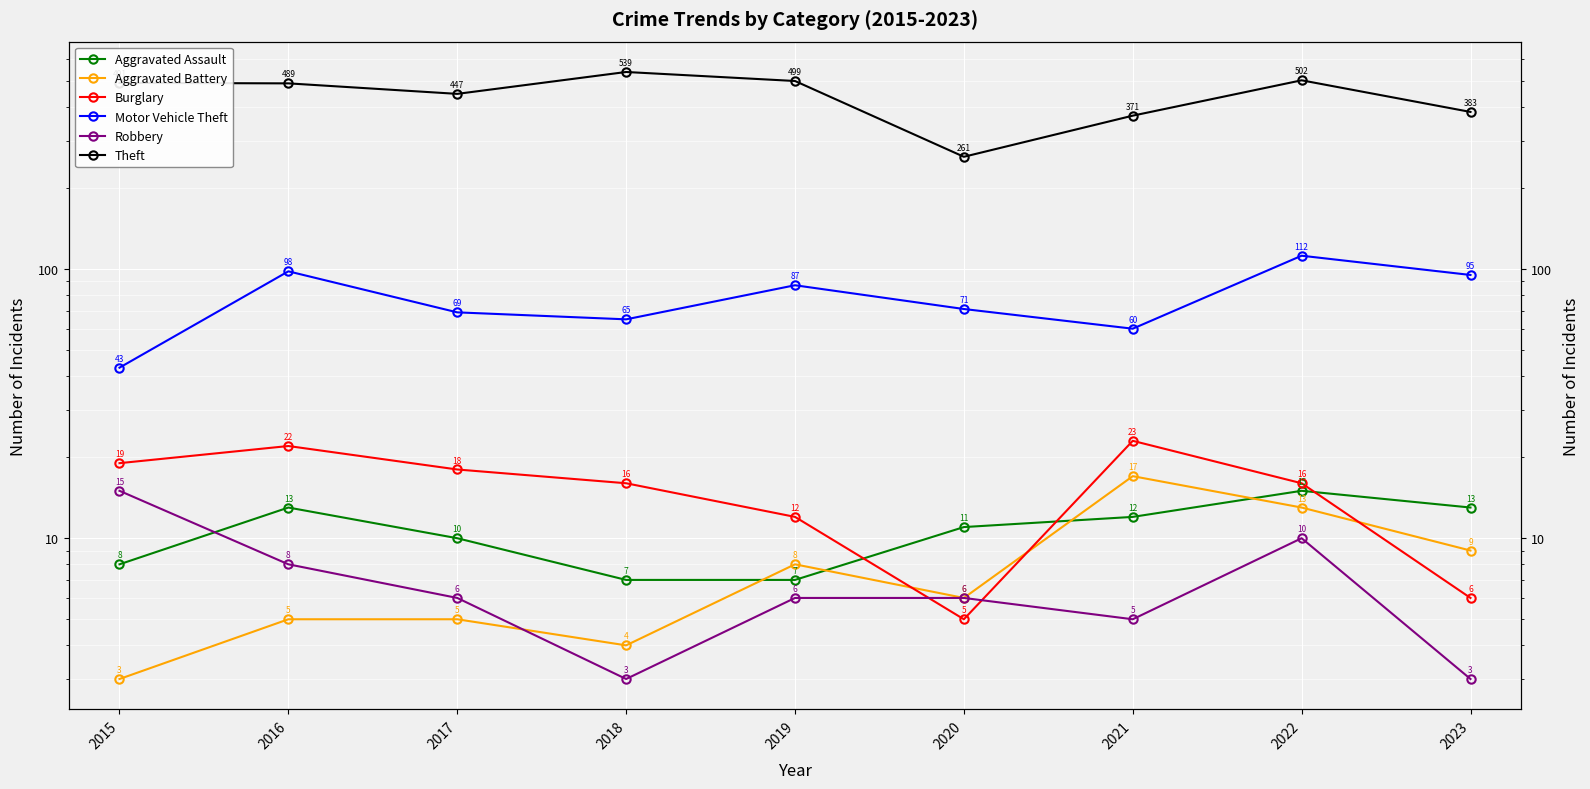

In Motor Vehicle Theft, how many points are higher than both neighbors (excluding endpoints)?

3